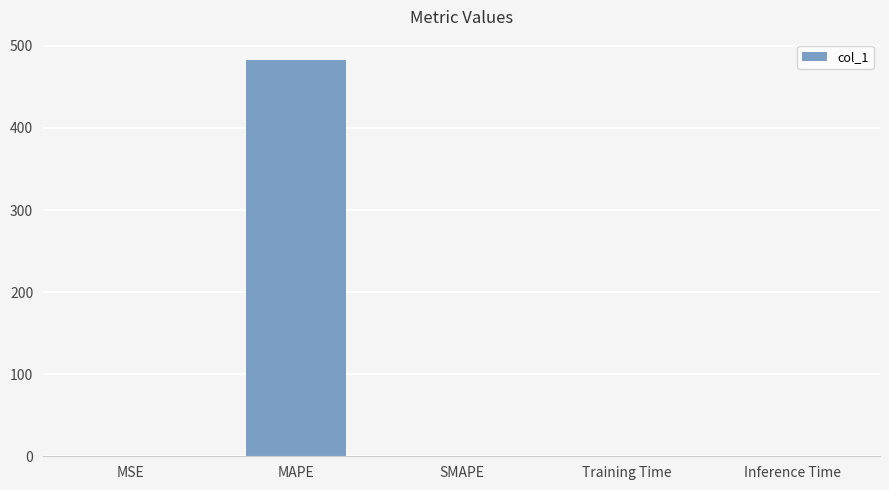

What is the sum of all values?

483.6